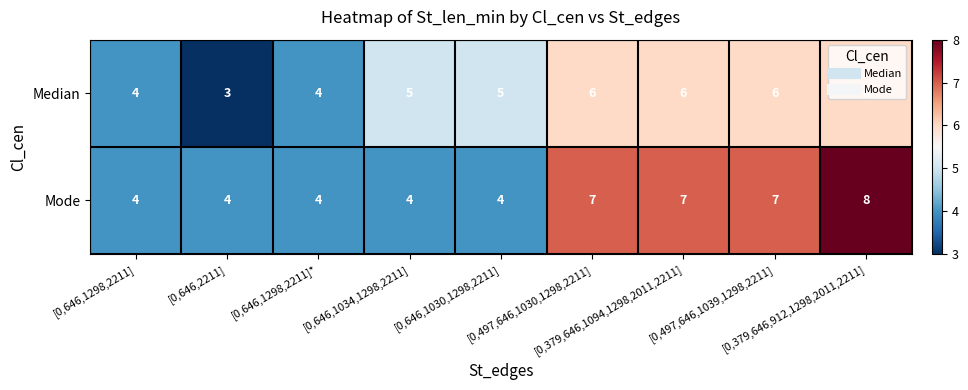

How many distinct data groups are displayed?

2